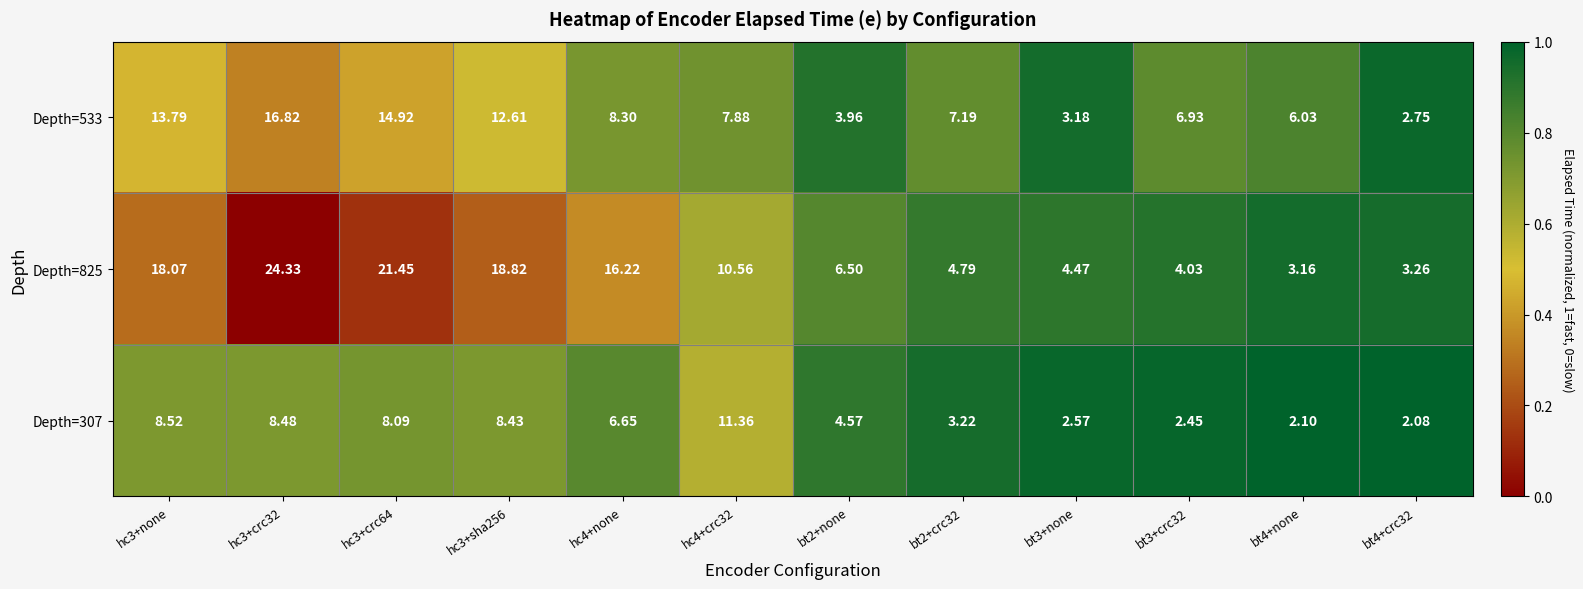

Is the value of Depth=307 at bt3+crc32 greater than the value of Depth=533 at hc3+sha256?

No